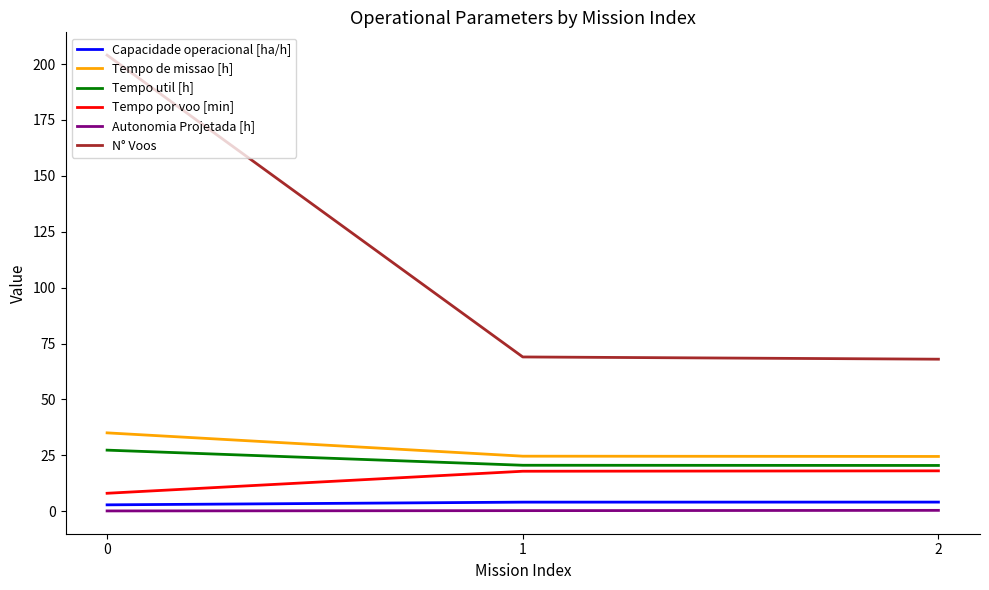

What are all the series names shown in the legend?

Capacidade operacional [ha/h], Tempo de missao [h], Tempo util [h], Tempo por voo [min], Autonomia Projetada [h], N° Voos